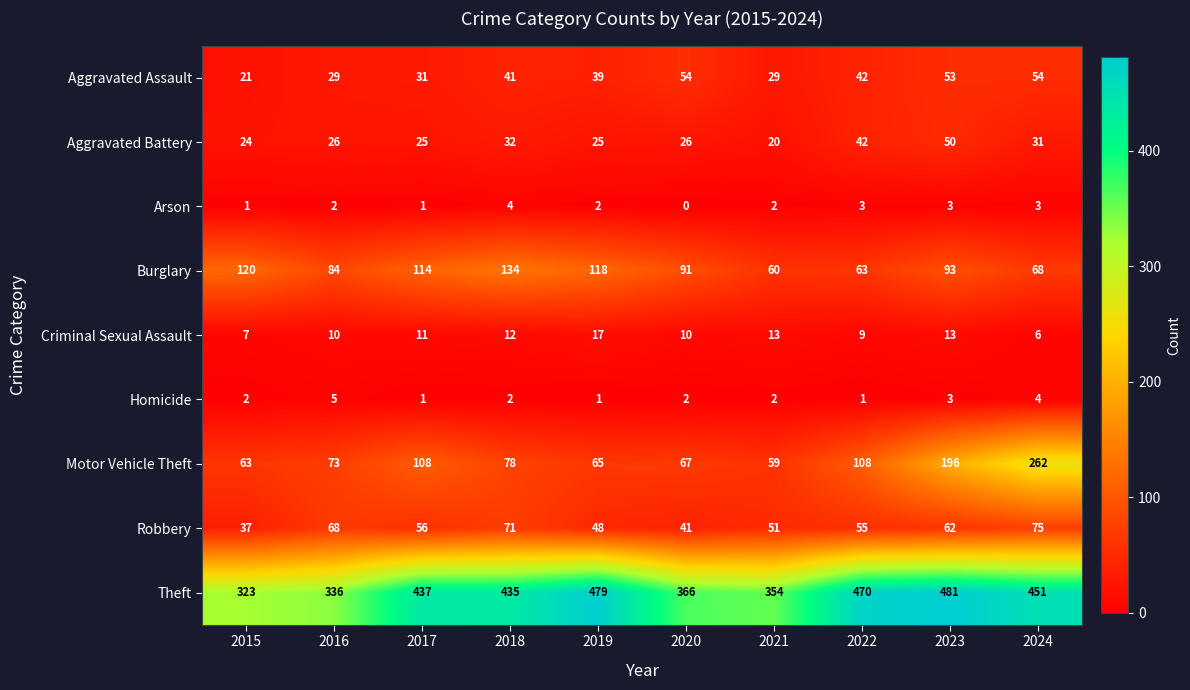

How many Homicide values are between 1 and 3?

8